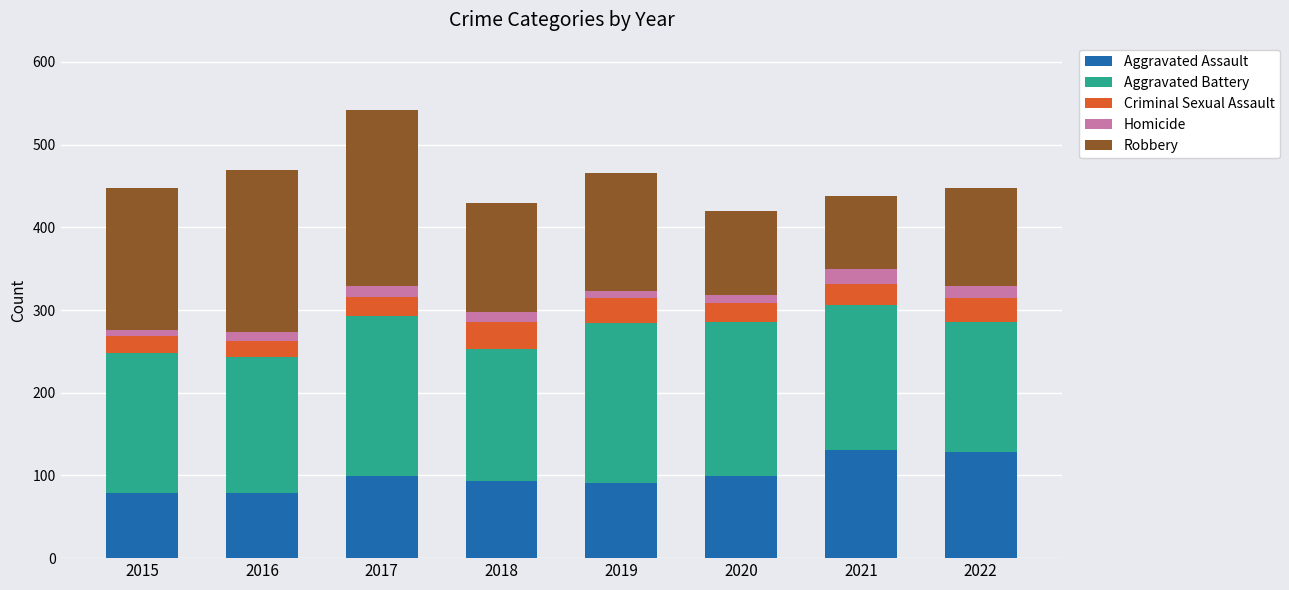

The Aggravated Assault series shows 152 at 2018. True or false?

False